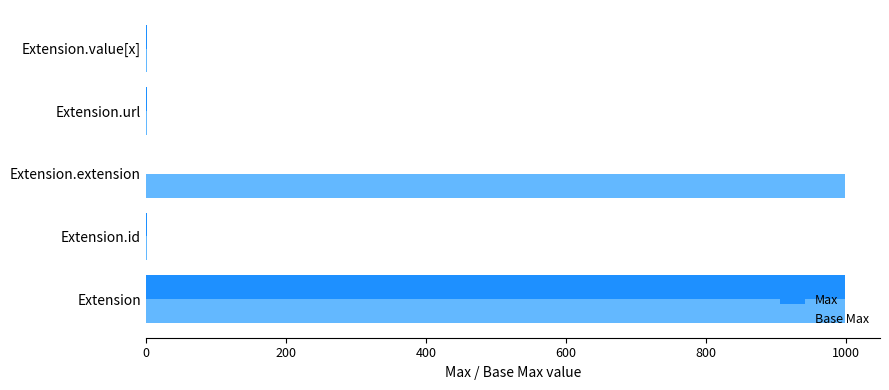

The value of Max at Extension.extension is 0. True or false?

True